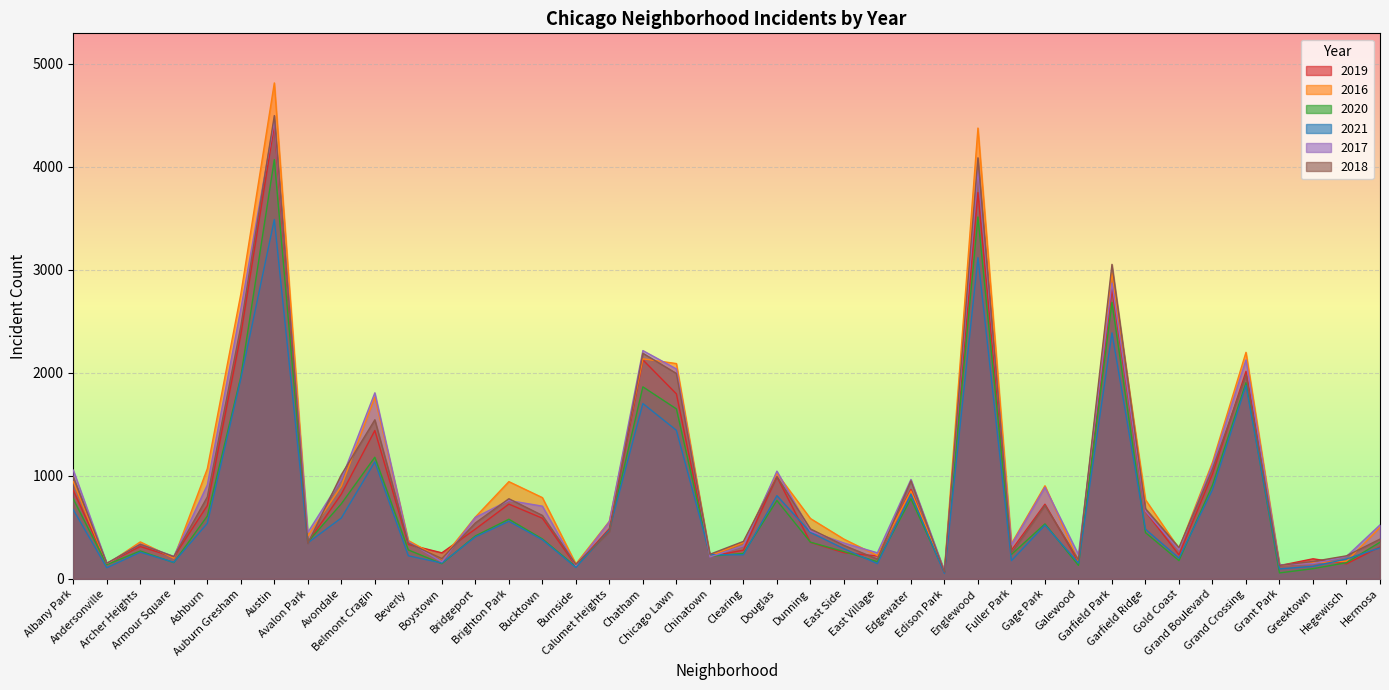

True or false: 2018 has more than 1 interior local peaks.

True